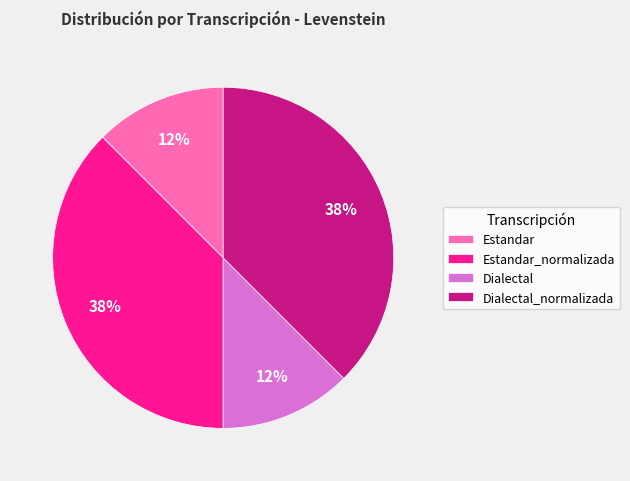

What percentage is the Dialectal slice, to the nearest percent?

13%